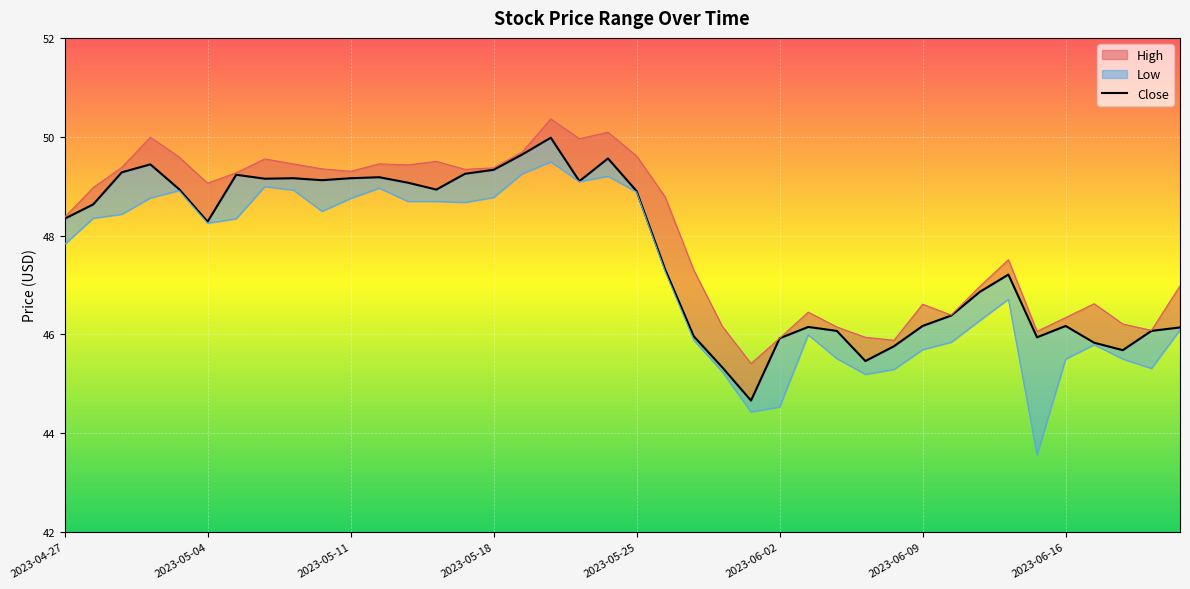

Reading left to right, what are all the values shown in this chart?

High: 48.4	49.0	49.4	50.0	49.6	49.1	49.3	49.5	49.5	49.3	49.3	49.5	49.4	49.5	49.3	49.4	49.7	50.4	50.0	50.1	49.6	48.8	47.3	46.2	45.4	45.9	46.5	46.2	45.9	45.9	46.6	46.4	47.0	47.5	46.1	46.3	46.6	46.2	46.1	47.0
Low: 47.8	48.3	48.4	48.8	48.9	48.2	48.3	49.0	48.9	48.5	48.8	49.0	48.7	48.7	48.7	48.8	49.2	49.5	49.1	49.2	48.9	47.3	45.9	45.2	44.4	44.5	46.0	45.5	45.2	45.3	45.7	45.8	46.3	46.7	43.6	45.5	45.8	45.5	45.3	46.1
Close: 48.3	48.6	49.3	49.4	48.9	48.3	49.2	49.2	49.2	49.1	49.2	49.2	49.1	48.9	49.2	49.3	49.6	50.0	49.1	49.6	48.9	47.3	46.0	45.3	44.7	45.9	46.2	46.1	45.5	45.8	46.2	46.4	46.9	47.2	45.9	46.2	45.8	45.7	46.1	46.1